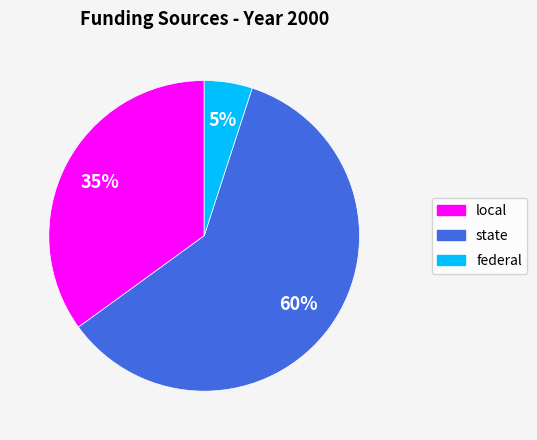

To the nearest percent, what is the average slice percentage?

33%